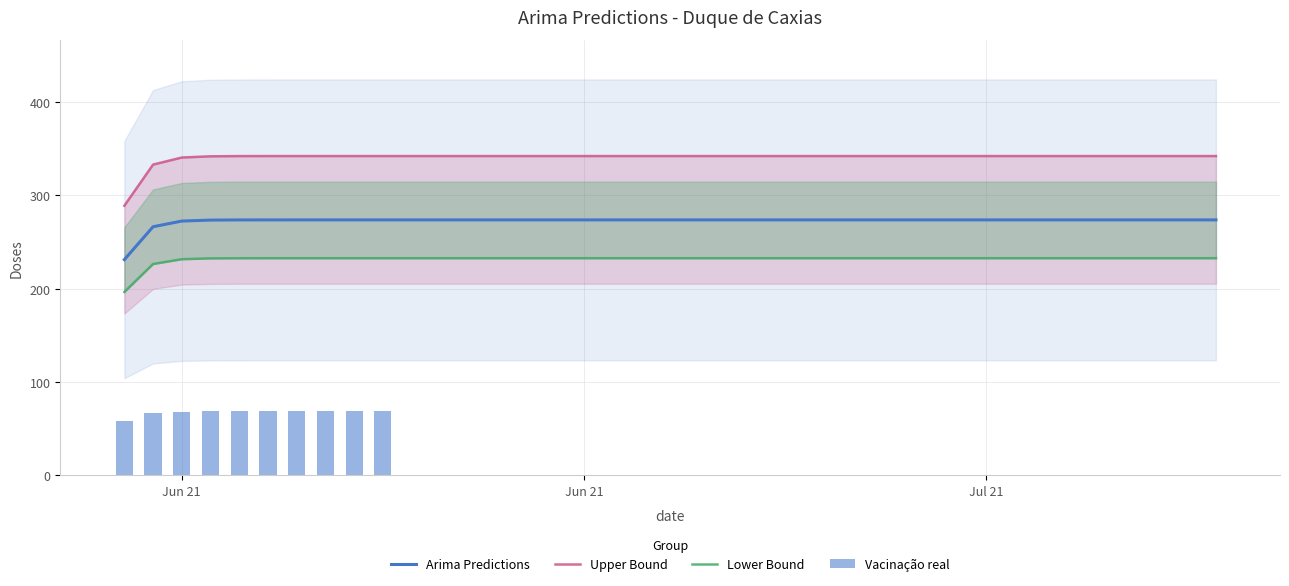

The Vacinação real series shows 15.3 at 7. True or false?

False